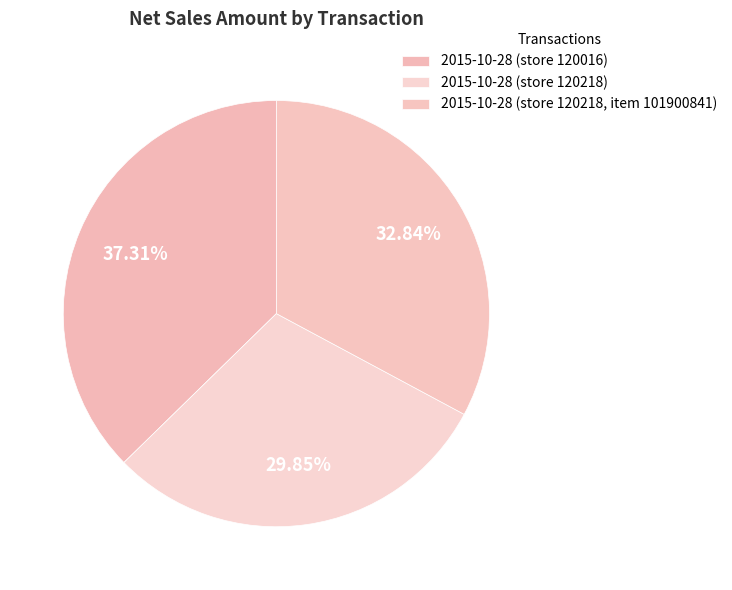

What percentage is the 2015-10-28 (store 120218) slice, to the nearest percent?

30%